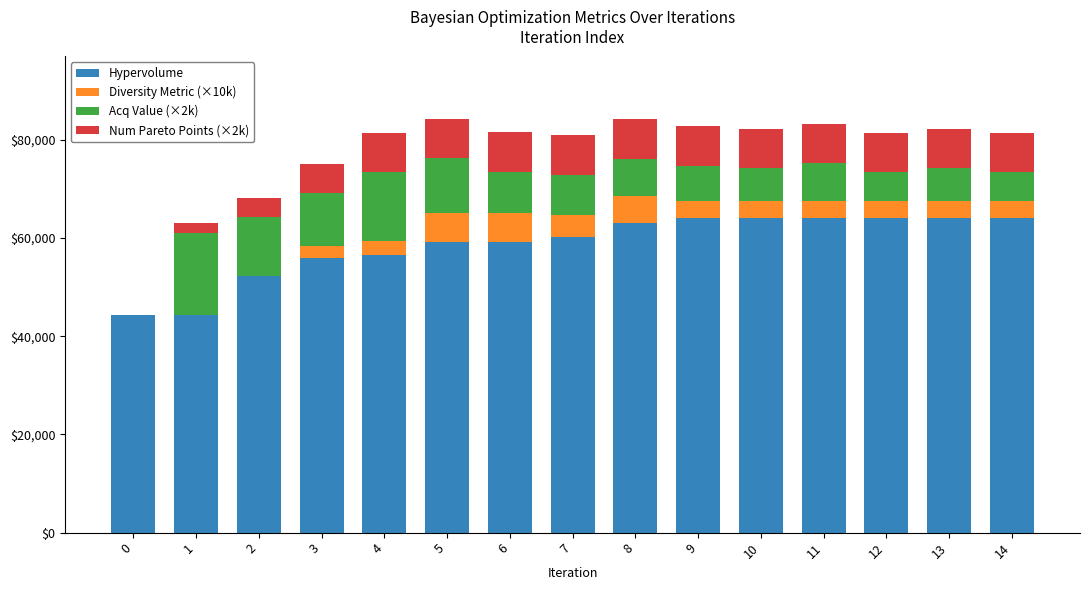

Where does the Hypervolume series first go above 60162?

7